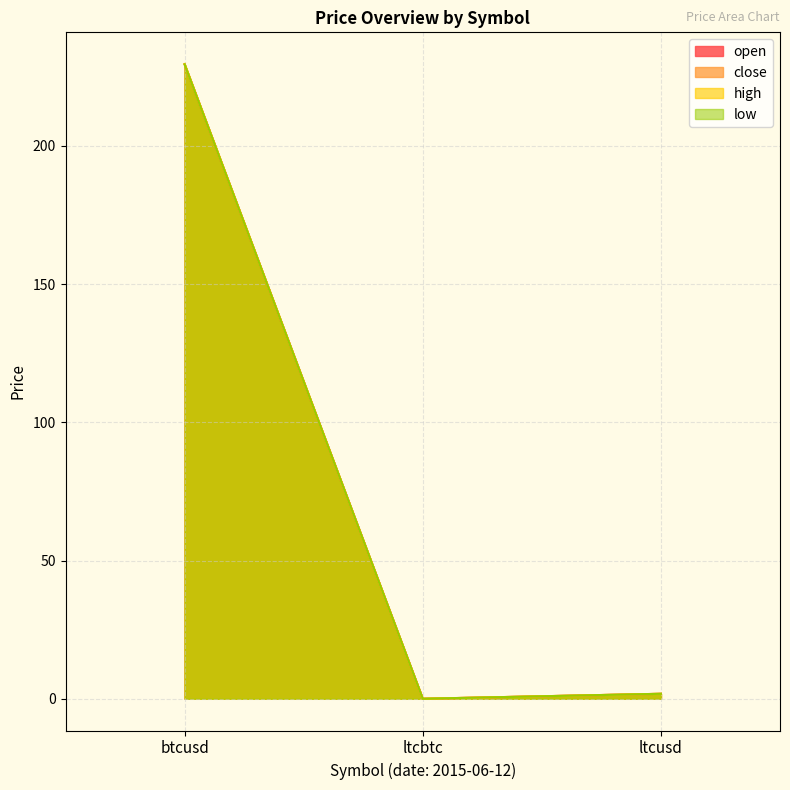

List the labels in order of high value, largest first.

btcusd, ltcusd, ltcbtc